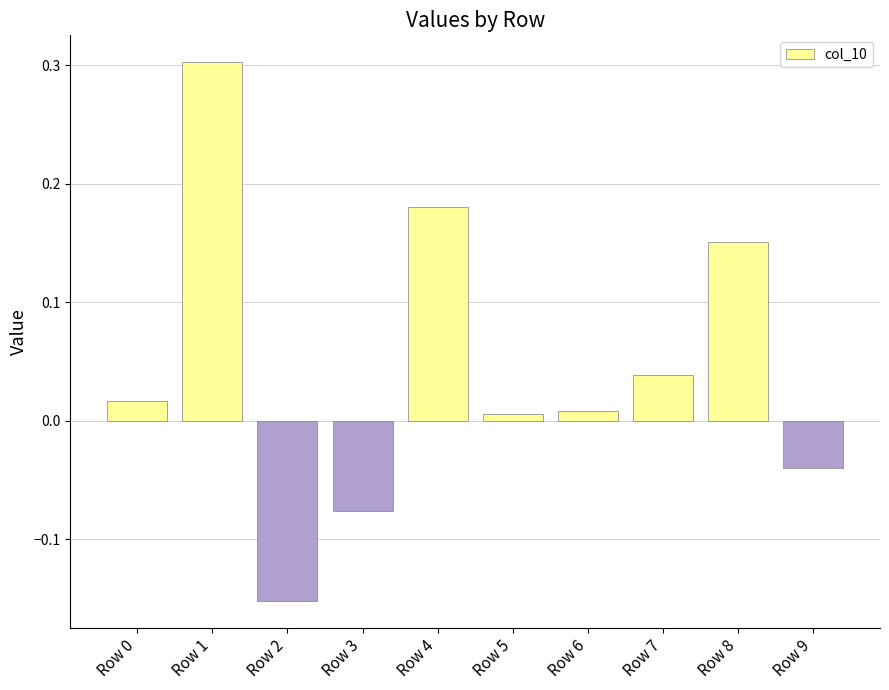

The value at Row 1 is 0.5. True or false?

False